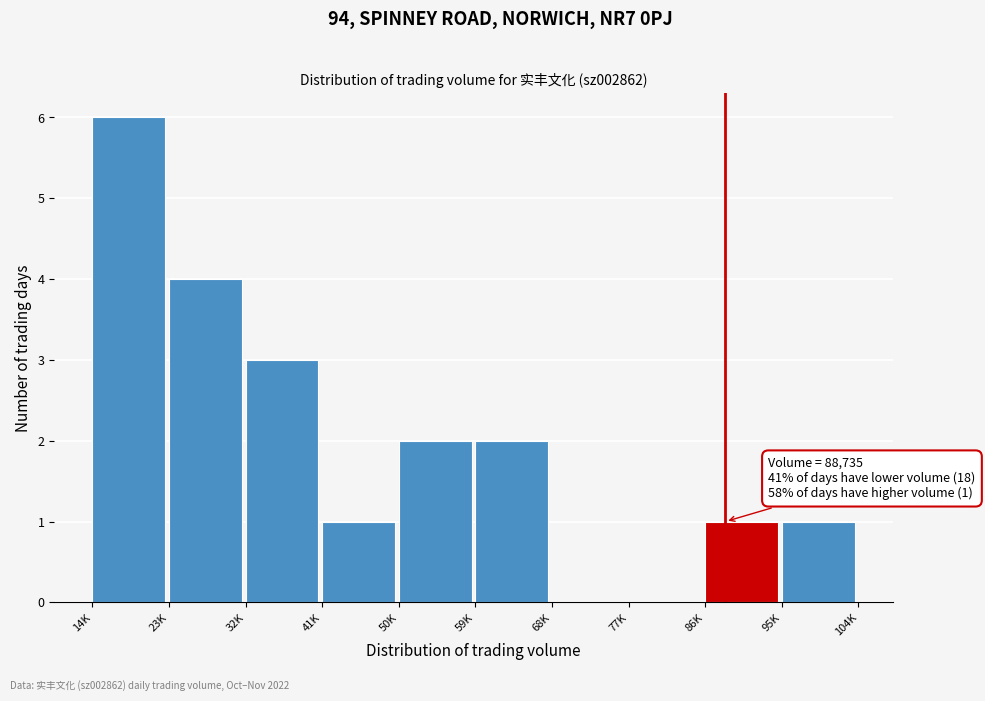

Reading left to right, transcribe all the data shown in this chart.

14K=6	23K=4	32K=3	41K=1	50K=2	59K=2	68K=0	77K=0	86K=1	95K=1